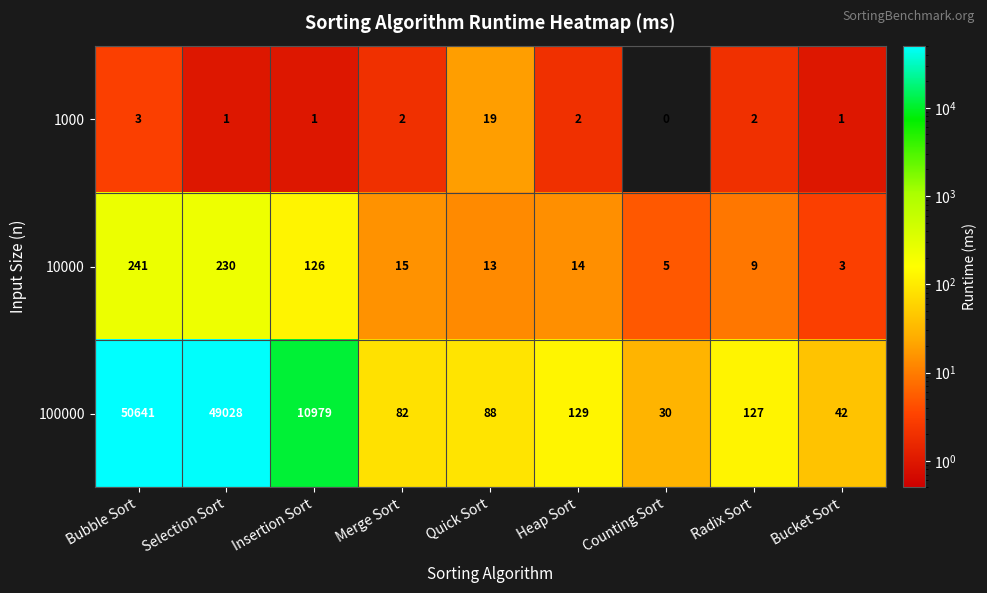

Which label corresponds to the smallest value in the chart?

Counting Sort